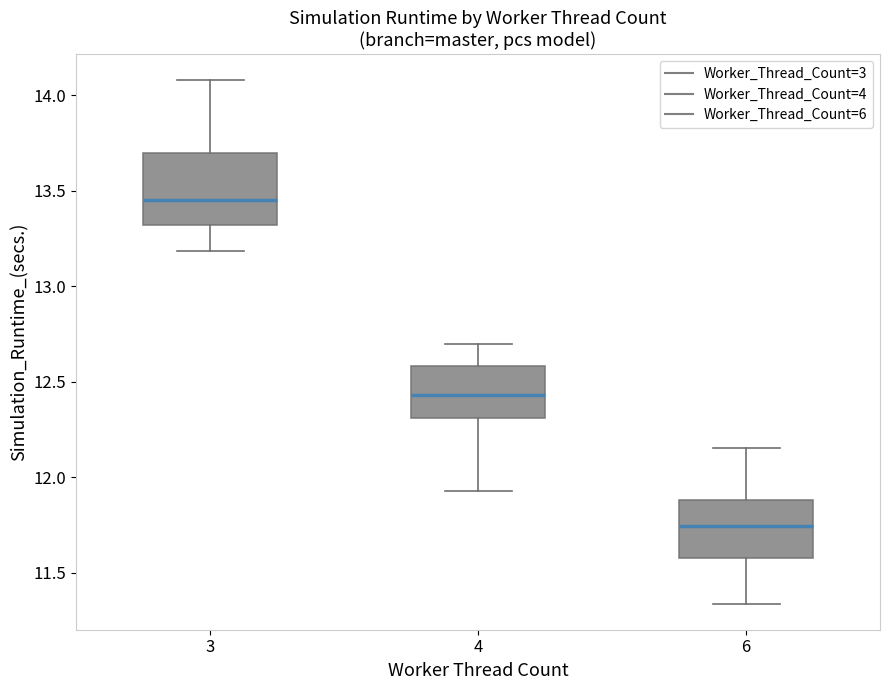

Reading left to right, transcribe this box plot: for each box, give where its median line is, the range the box spans, and where its two whiskers end, as read against the y-axis. The values are not printed on the chart, so give them approximately, as read against the axis.

3: median 13.45, box 13.30 to 13.70, whiskers 13.20 to 14.10
4: median 12.45, box 12.30 to 12.60, whiskers 11.95 to 12.70
6: median 11.75, box 11.60 to 11.90, whiskers 11.35 to 12.15